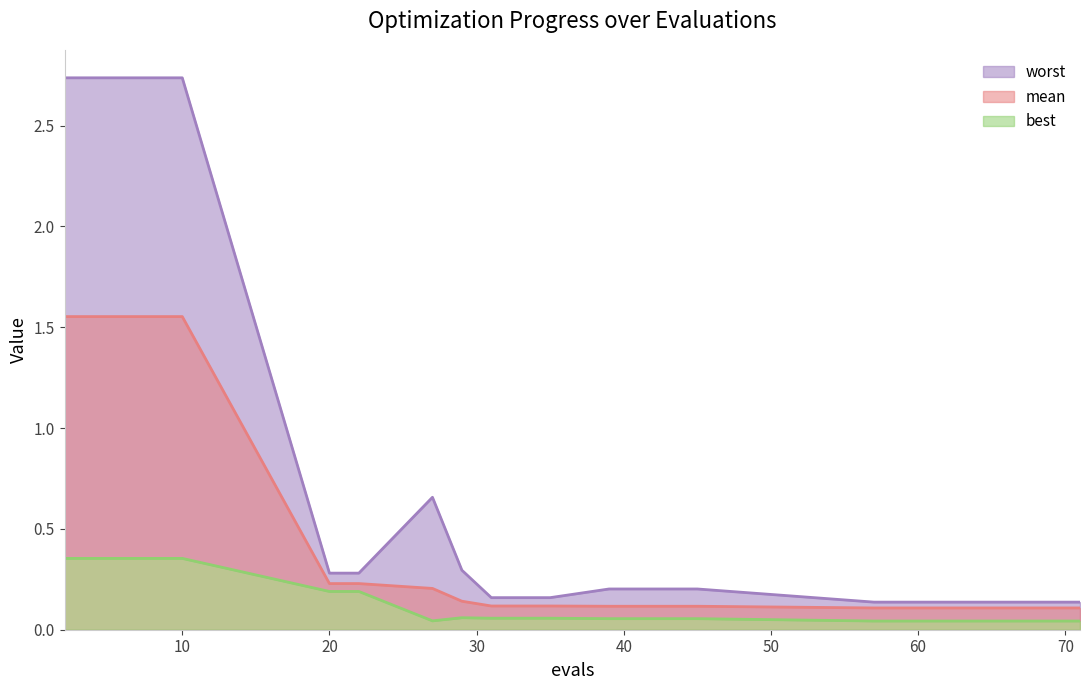

Reading right to left, transcribe all the data shown in this chart.

mean: 71=0.1	69=0.1	65=0.1	61=0.1	57=0.1	45=0.1	41=0.1	39=0.1	35=0.1	33=0.1	31=0.1	29=0.1	27=0.2	22=0.2	20=0.2	10=1.6	8=1.6	6=1.6	4=1.6	2=1.6
best: 71=0.0	69=0.0	65=0.0	61=0.0	57=0.0	45=0.1	41=0.1	39=0.1	35=0.1	33=0.1	31=0.1	29=0.1	27=0.0	22=0.2	20=0.2	10=0.4	8=0.4	6=0.4	4=0.4	2=0.4
worst: 71=0.1	69=0.1	65=0.1	61=0.1	57=0.1	45=0.2	41=0.2	39=0.2	35=0.2	33=0.2	31=0.2	29=0.3	27=0.7	22=0.3	20=0.3	10=2.7	8=2.7	6=2.7	4=2.7	2=2.7